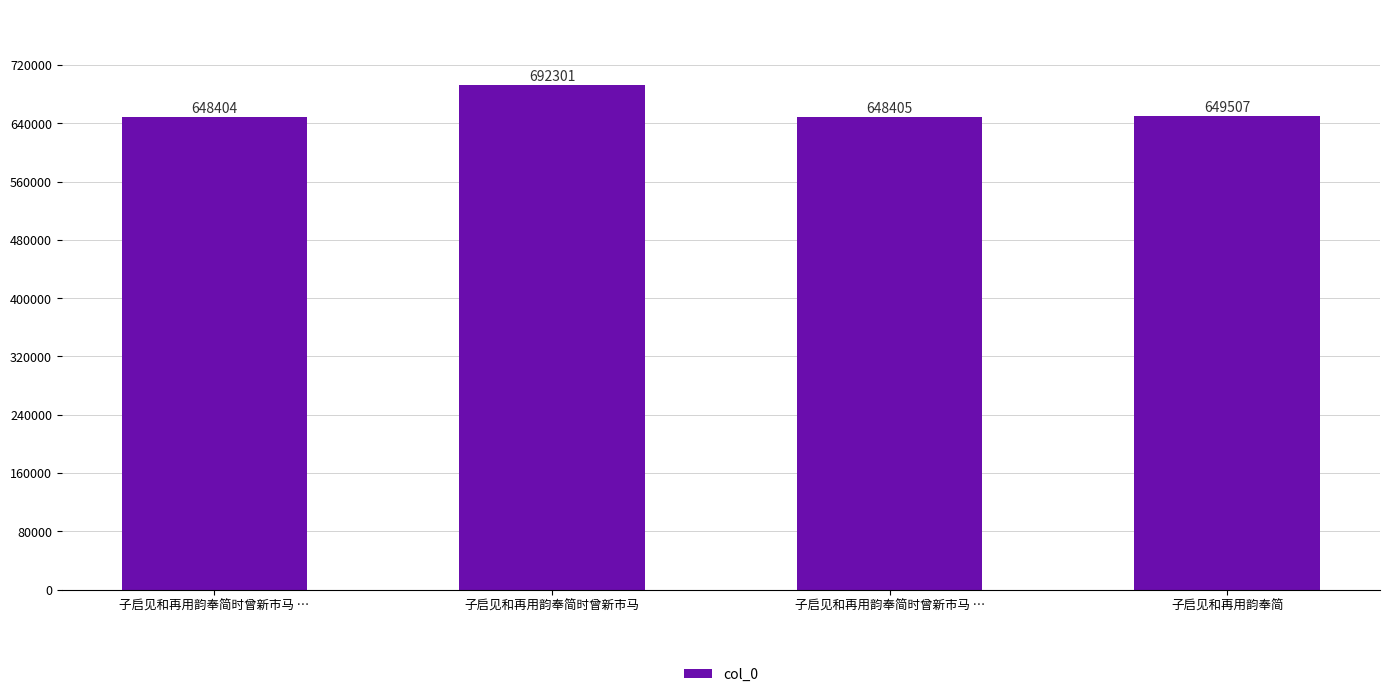

List the labels in order of value, smallest first.

子启见和再用韵奉简时曾新市马 …, 子启见和再用韵奉简时曾新市马 …, 子启见和再用韵奉简, 子启见和再用韵奉简时曾新市马